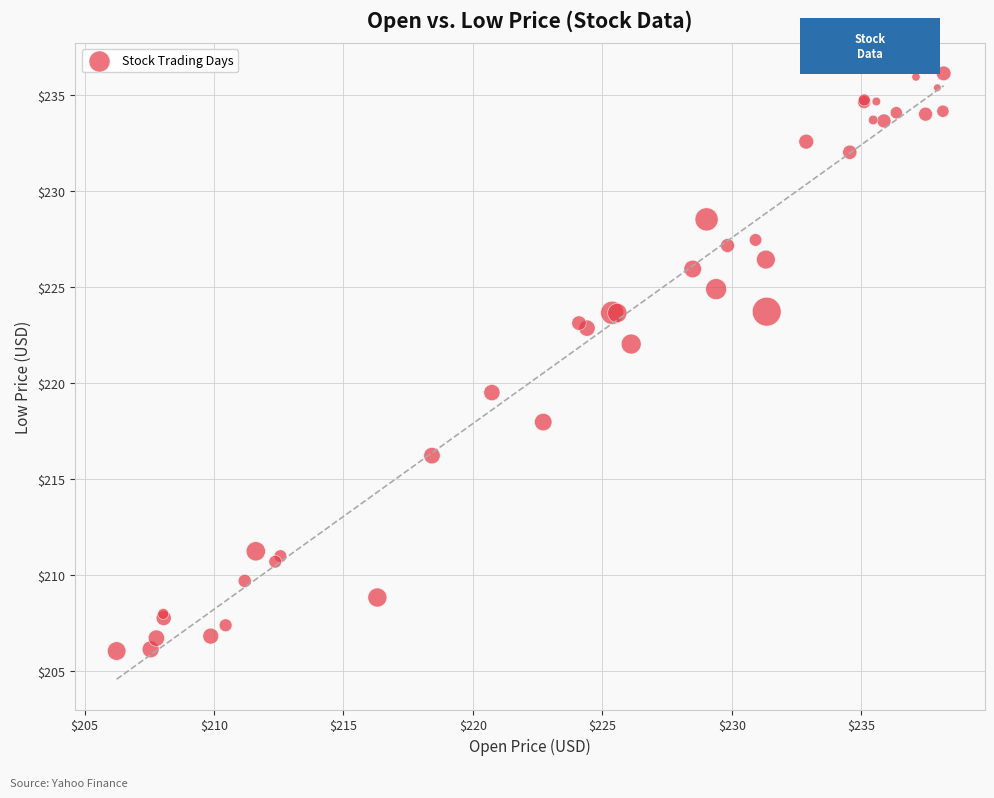

What Y value in the scatter plot is closest to 221?

222.0